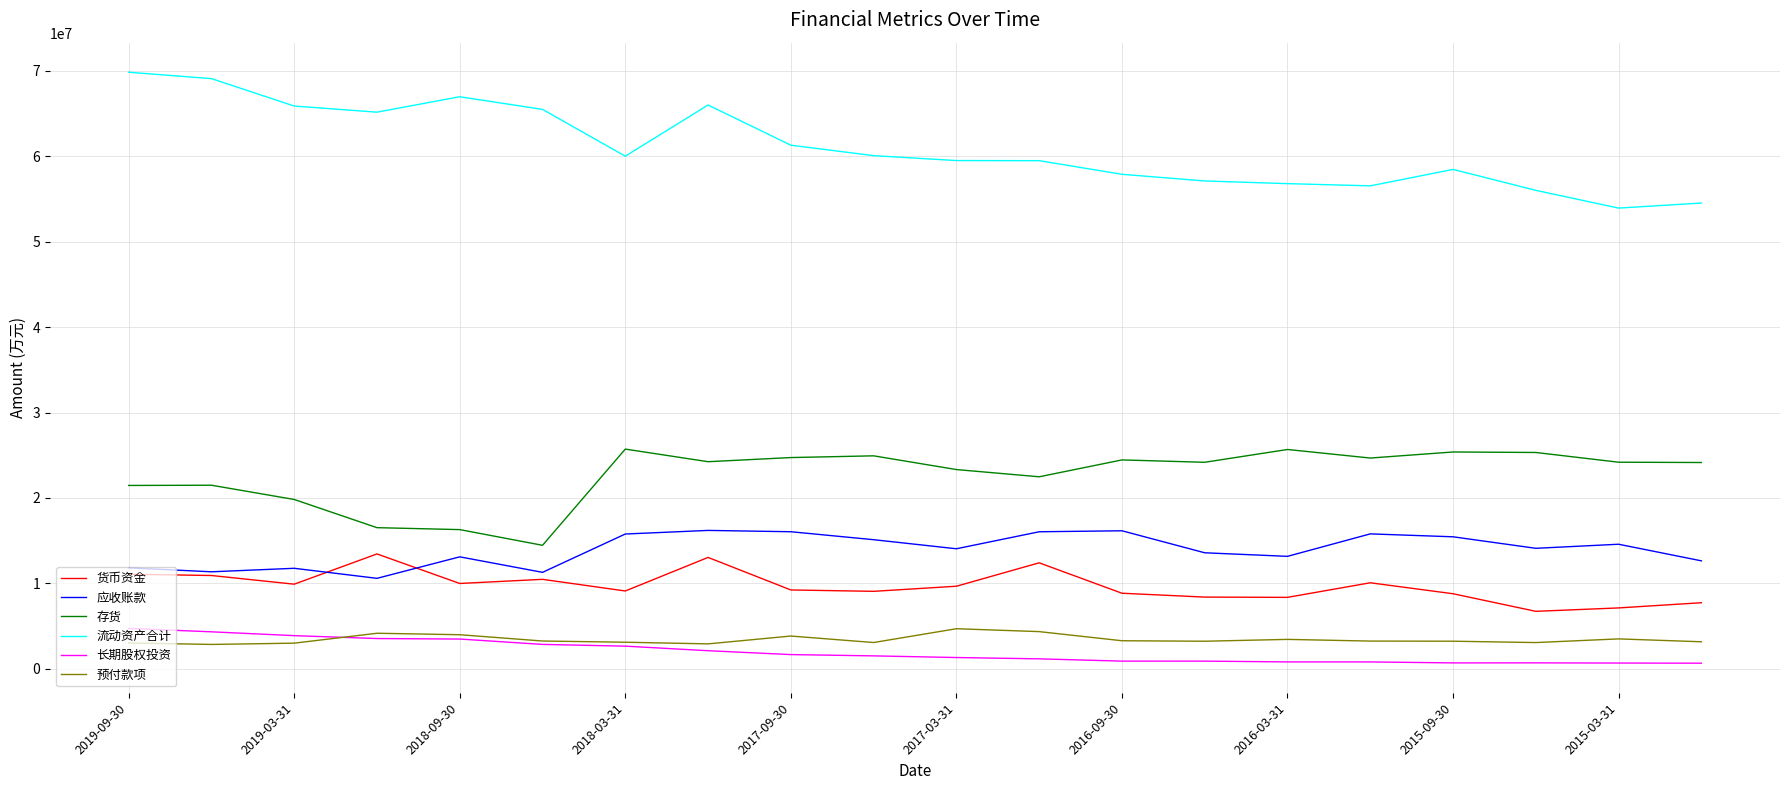

What is the maximum value for 应收账款?

16202082